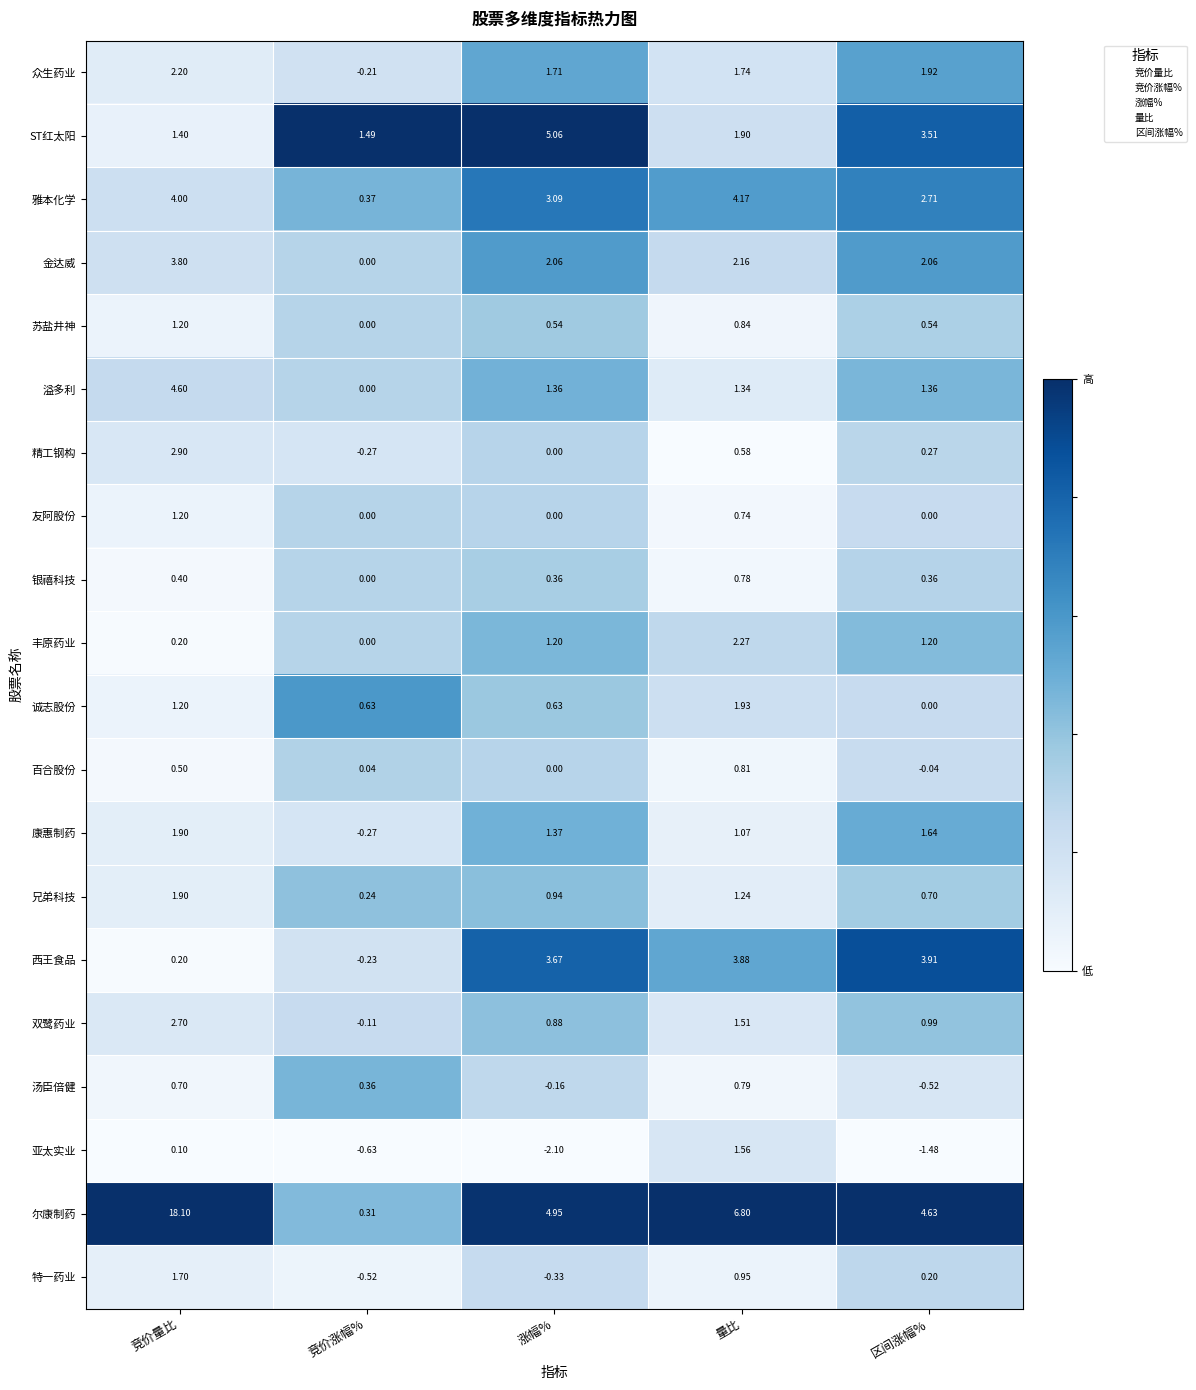

At which label is 雅本化学 closest to 2?

区间涨幅%